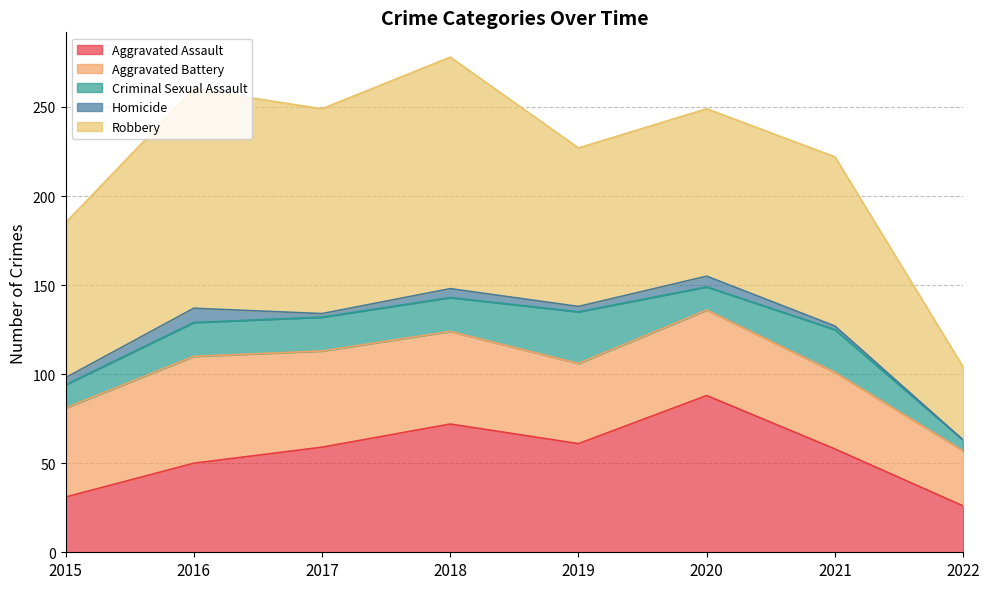

How many lines are shown in the chart?

5